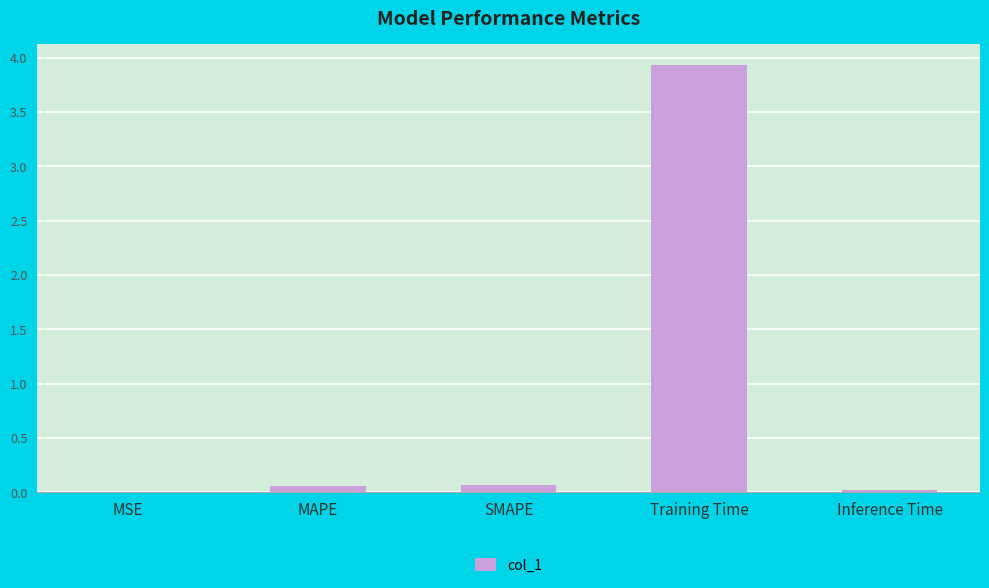

Between Inference Time and MAPE, which is larger?

MAPE